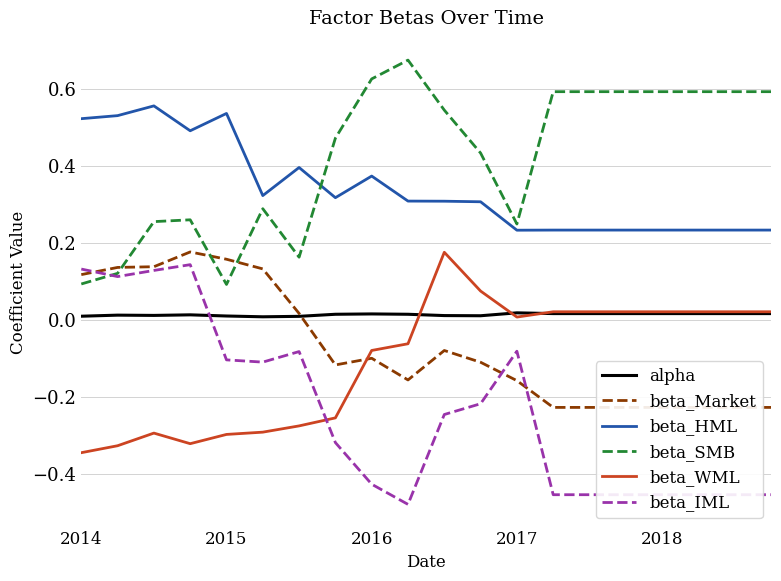

True or false: beta_SMB and alpha cross at least once.

False